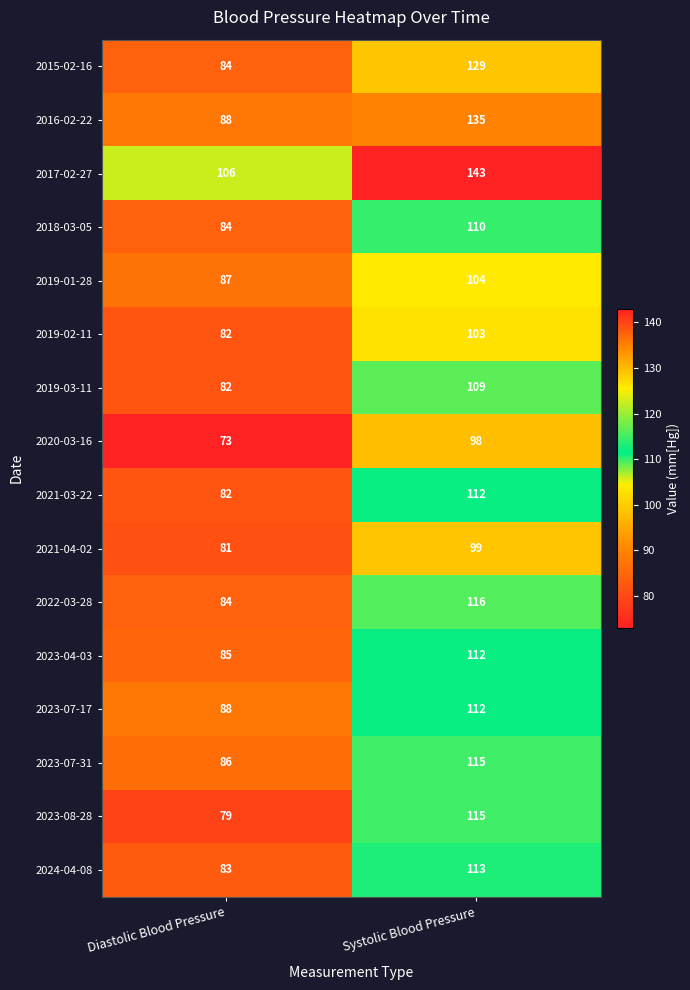

What is the highest value of the 2017-02-27 series?

143